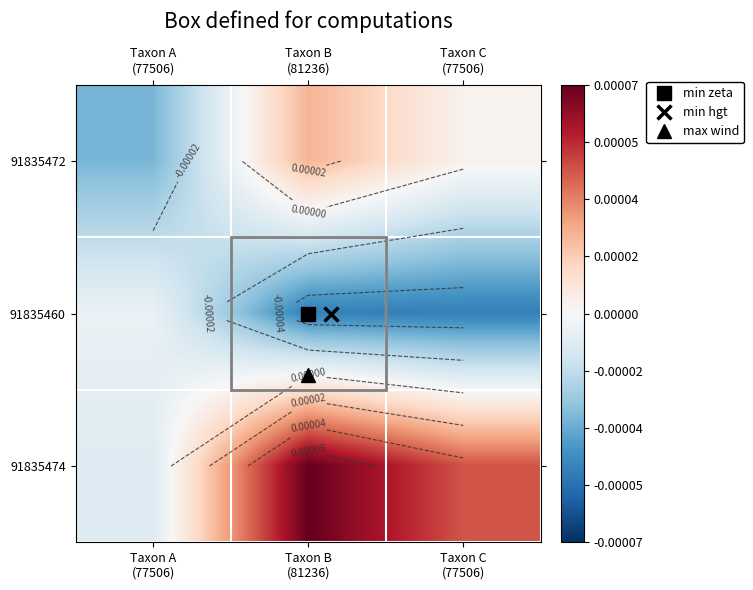

Which series has the largest total across all categories?

91835474